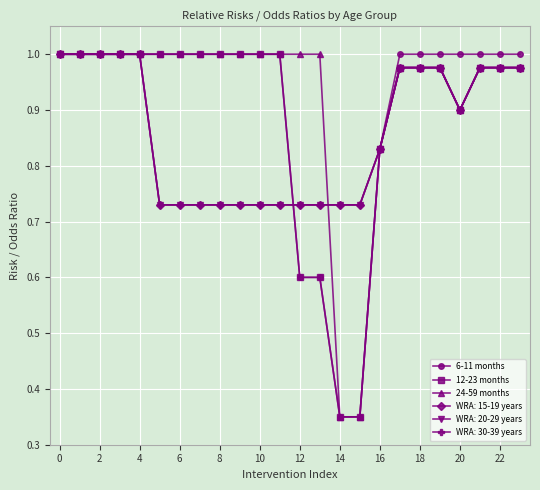

Does the chart have visible grid lines?

Yes